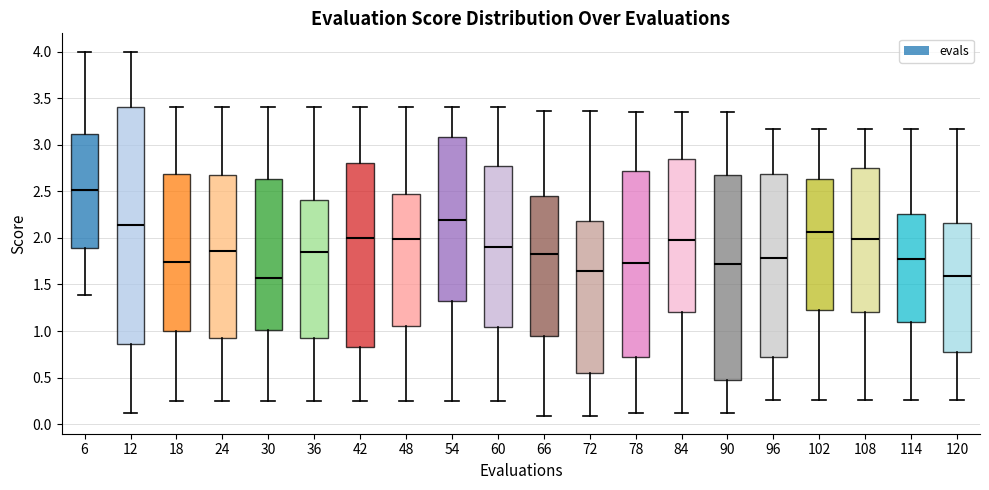

Reading left to right, transcribe this box plot: for each box, give where its median line is, the range the box spans, and where its two whiskers end, as read against the y-axis. The values are not printed on the chart, so give them approximately, as read against the axis.

6: median 2.50, box 1.90 to 3.10, whiskers 1.40 to 4.00
12: median 2.15, box 0.85 to 3.40, whiskers 0.10 to 4.00
18: median 1.75, box 1.00 to 2.70, whiskers 0.25 to 3.40
24: median 1.85, box 0.95 to 2.65, whiskers 0.25 to 3.40
30: median 1.55, box 1.00 to 2.65, whiskers 0.25 to 3.40
36: median 1.85, box 0.95 to 2.40, whiskers 0.25 to 3.40
42: median 2.00, box 0.80 to 2.80, whiskers 0.25 to 3.40
48: median 2.00, box 1.05 to 2.45, whiskers 0.25 to 3.40
54: median 2.20, box 1.30 to 3.10, whiskers 0.25 to 3.40
60: median 1.90, box 1.05 to 2.75, whiskers 0.25 to 3.40
66: median 1.85, box 0.95 to 2.45, whiskers 0.10 to 3.35
72: median 1.65, box 0.55 to 2.20, whiskers 0.10 to 3.35
78: median 1.75, box 0.70 to 2.70, whiskers 0.10 to 3.35
84: median 1.95, box 1.20 to 2.85, whiskers 0.10 to 3.35
90: median 1.70, box 0.45 to 2.70, whiskers 0.10 to 3.35
96: median 1.80, box 0.70 to 2.70, whiskers 0.25 to 3.15
102: median 2.05, box 1.20 to 2.65, whiskers 0.25 to 3.15
108: median 2.00, box 1.20 to 2.75, whiskers 0.25 to 3.15
114: median 1.75, box 1.10 to 2.25, whiskers 0.25 to 3.15
120: median 1.60, box 0.80 to 2.15, whiskers 0.25 to 3.15